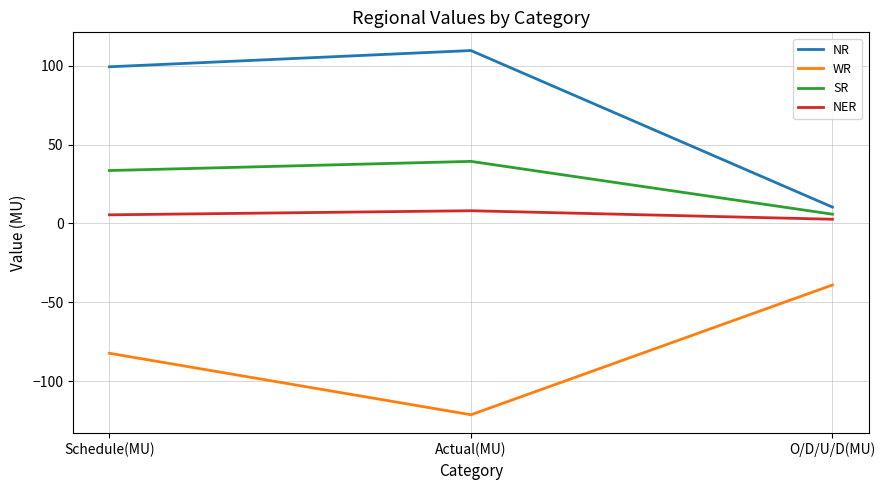

Reading left to right, list all the values displayed in this chart.

NR: Schedule(MU)=99.3	Actual(MU)=109.6	O/D/U/D(MU)=10.3
WR: Schedule(MU)=-82.4	Actual(MU)=-121.4	O/D/U/D(MU)=-39.1
SR: Schedule(MU)=33.5	Actual(MU)=39.3	O/D/U/D(MU)=5.8
NER: Schedule(MU)=5.4	Actual(MU)=8.0	O/D/U/D(MU)=2.6